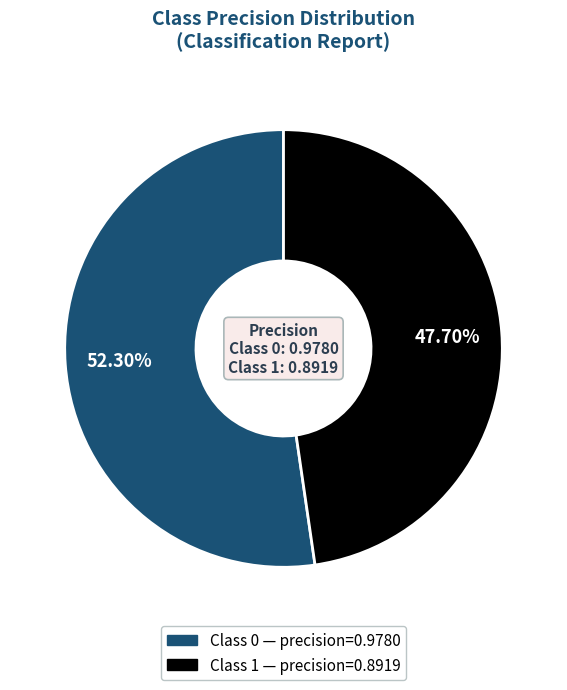

How many slices are in this pie chart?

2